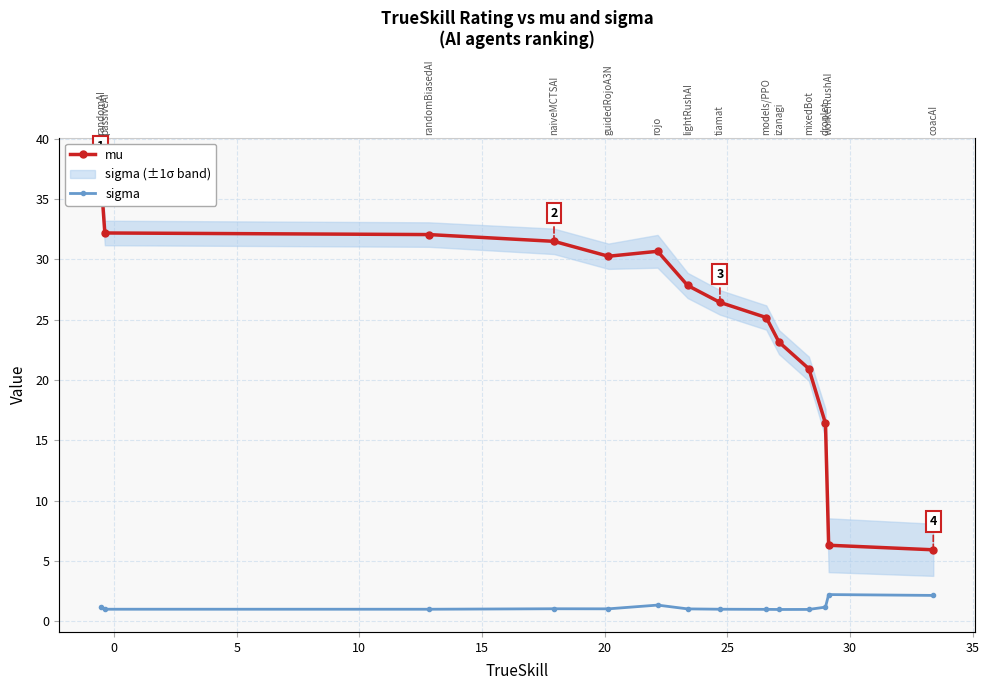

How many lines are shown in the chart?

2